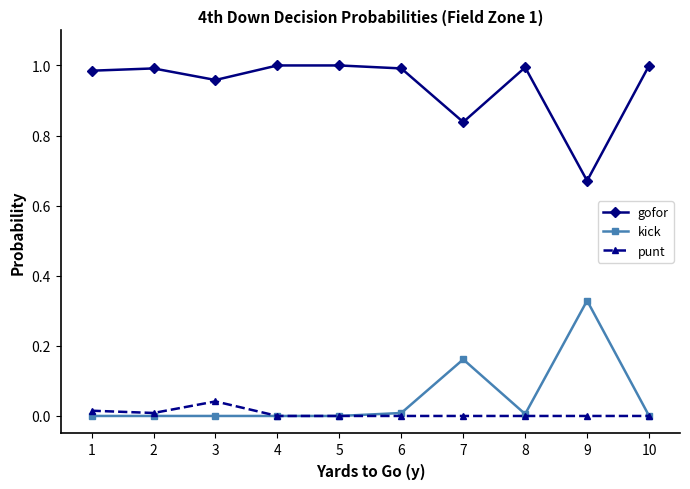

Which series has the largest total across all categories?

gofor